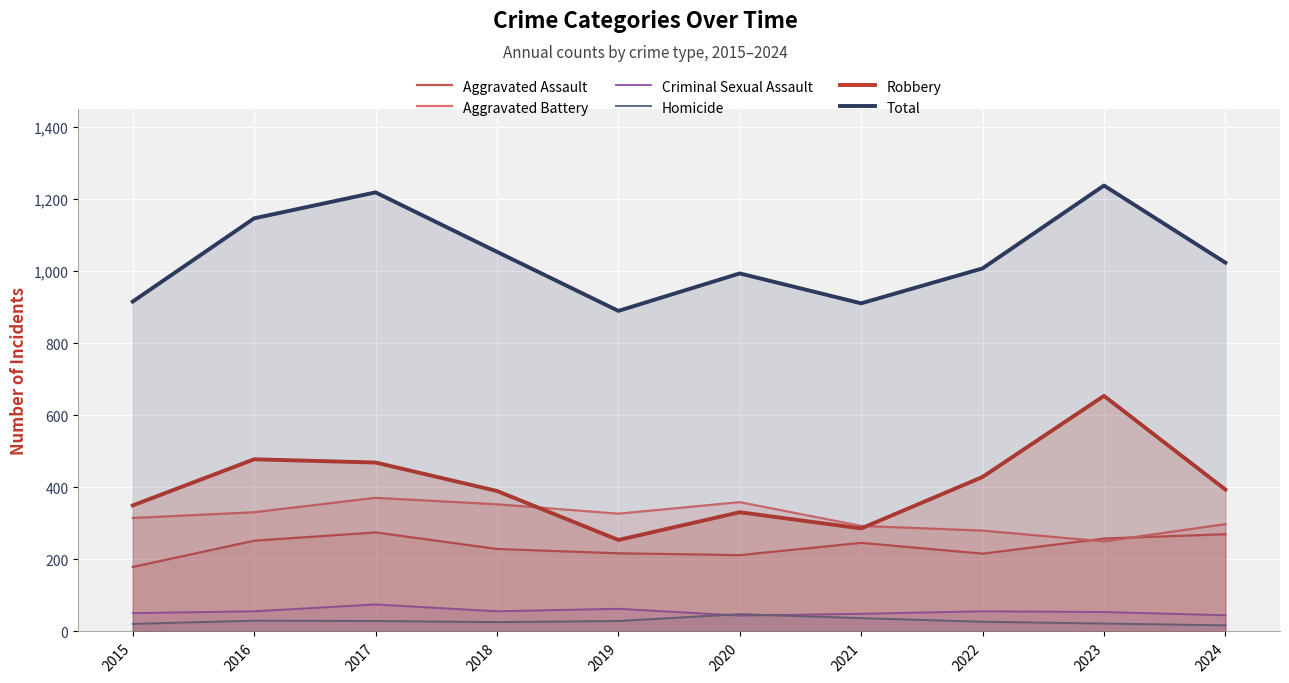

True or false: Criminal Sexual Assault and Robbery intersect in this chart.

False